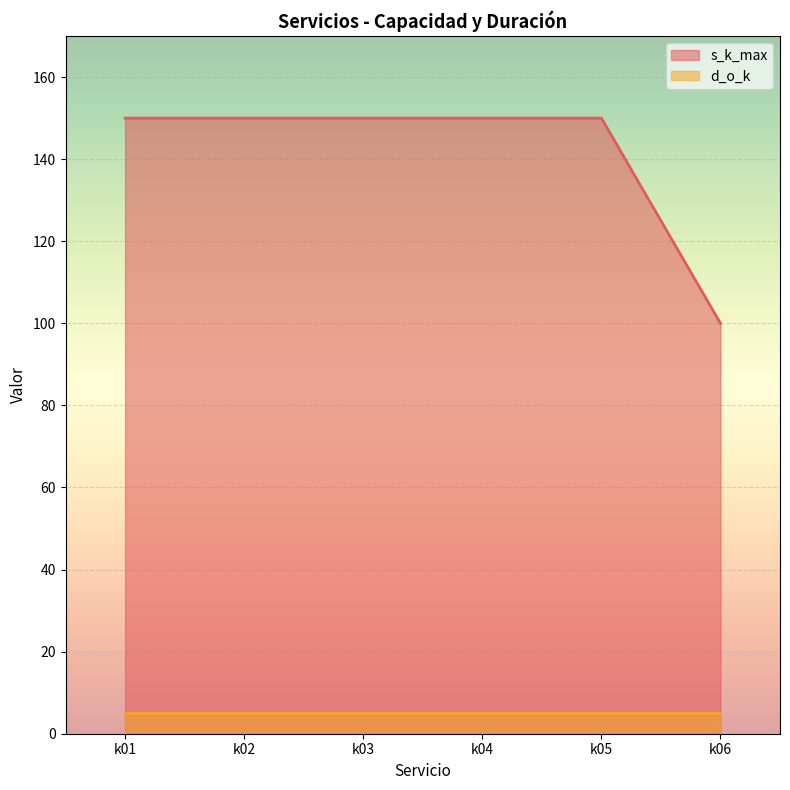

At which label is the value closest to 125?

k01